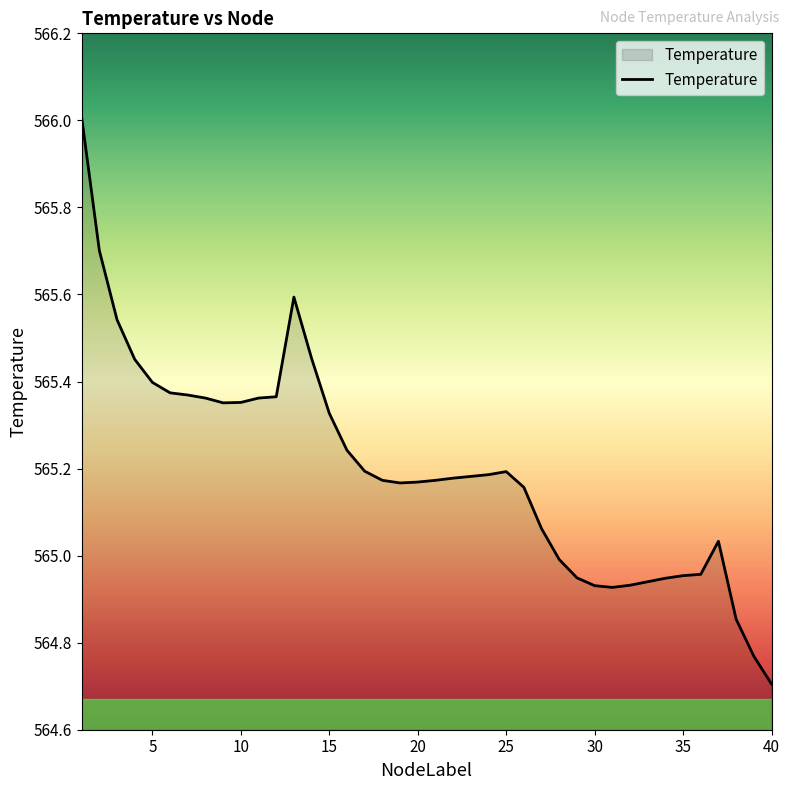

What is the difference between the maximum and minimum values?

1.3